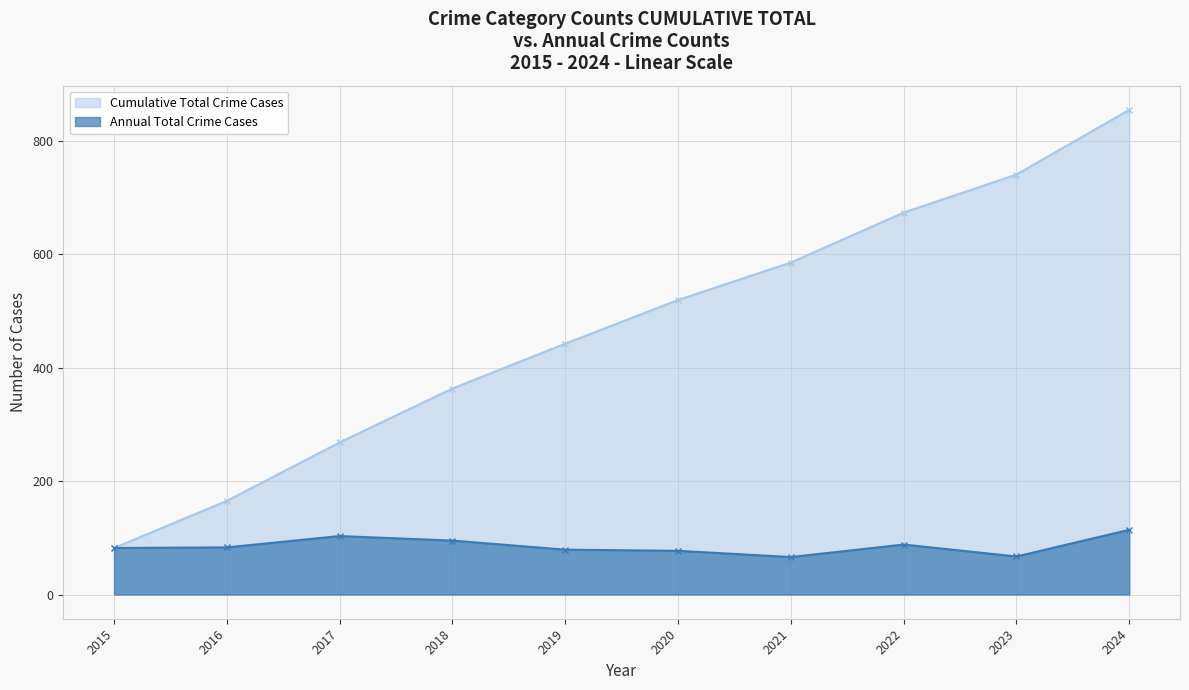

Reading left to right, extract all data points from this chart.

Cumulative Total Crime Cases: 2015=82	2016=165	2017=268	2018=363	2019=442	2020=519	2021=585	2022=673	2023=740	2024=854
Annual Total Crime Cases: 2015=82	2016=83	2017=103	2018=95	2019=79	2020=77	2021=66	2022=88	2023=67	2024=114